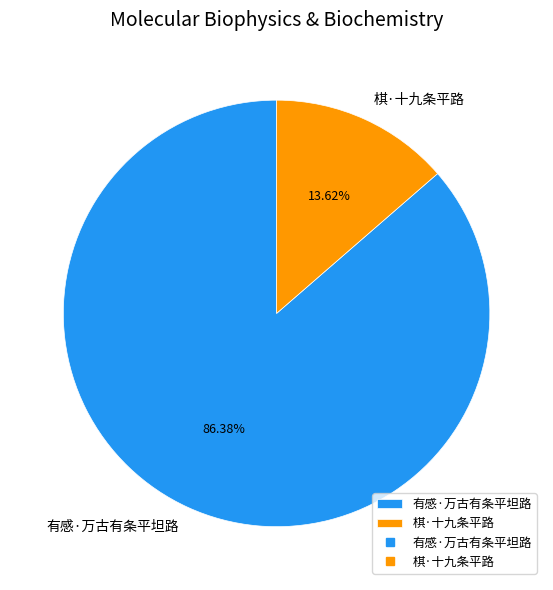

Which slice is the smallest?

棋·十九条平路